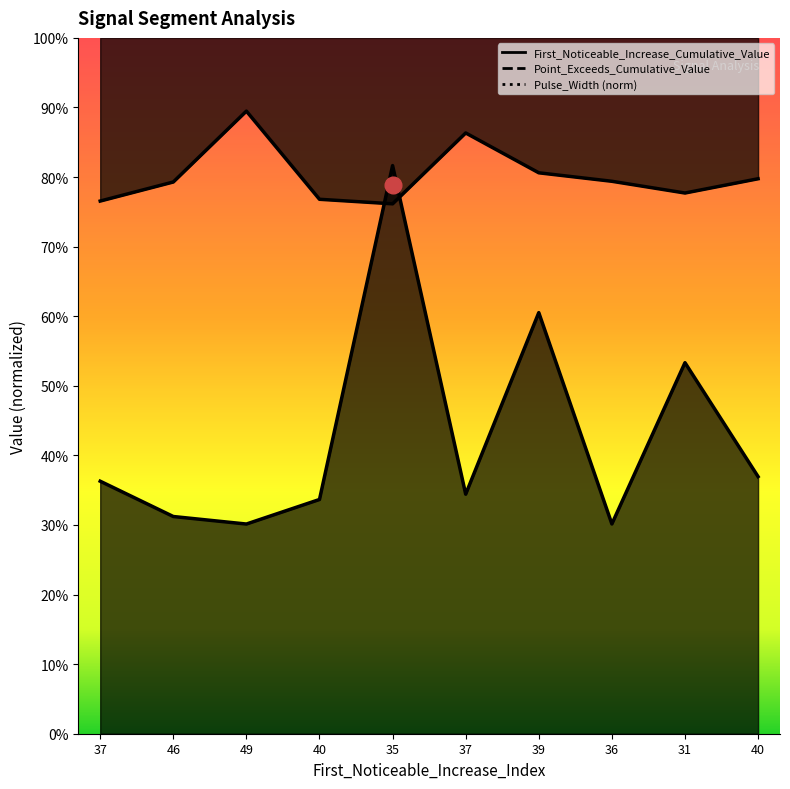

What is the smallest value displayed?

0.3